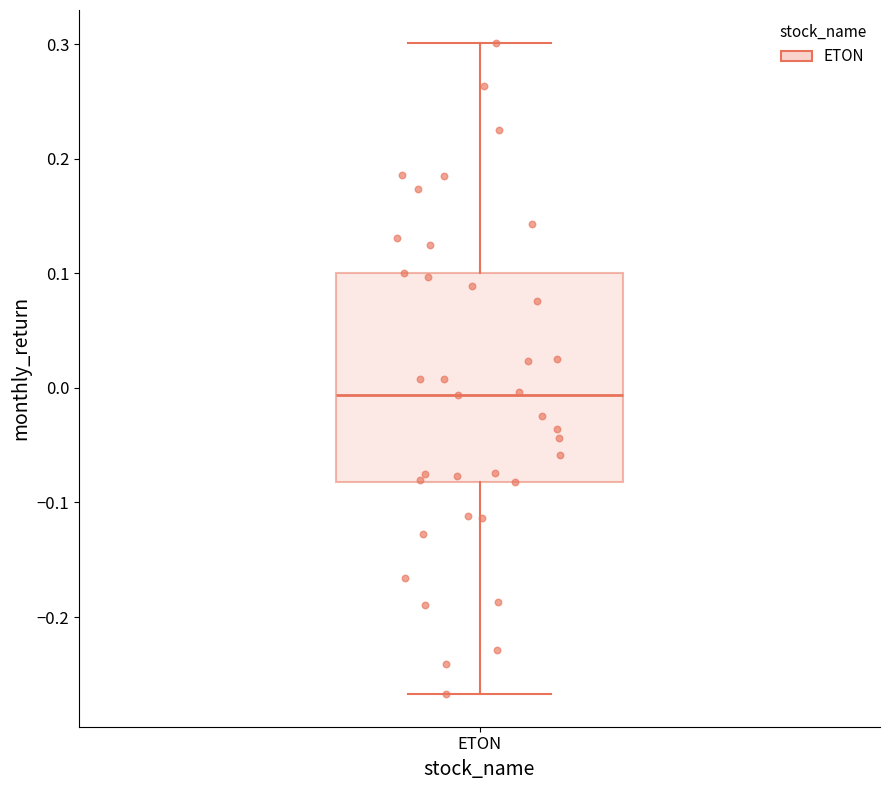

Where does the upper whisker of the box for ETON end on the y-axis? The values are not printed on the chart, so give them approximately, as read against the axis.

0.30